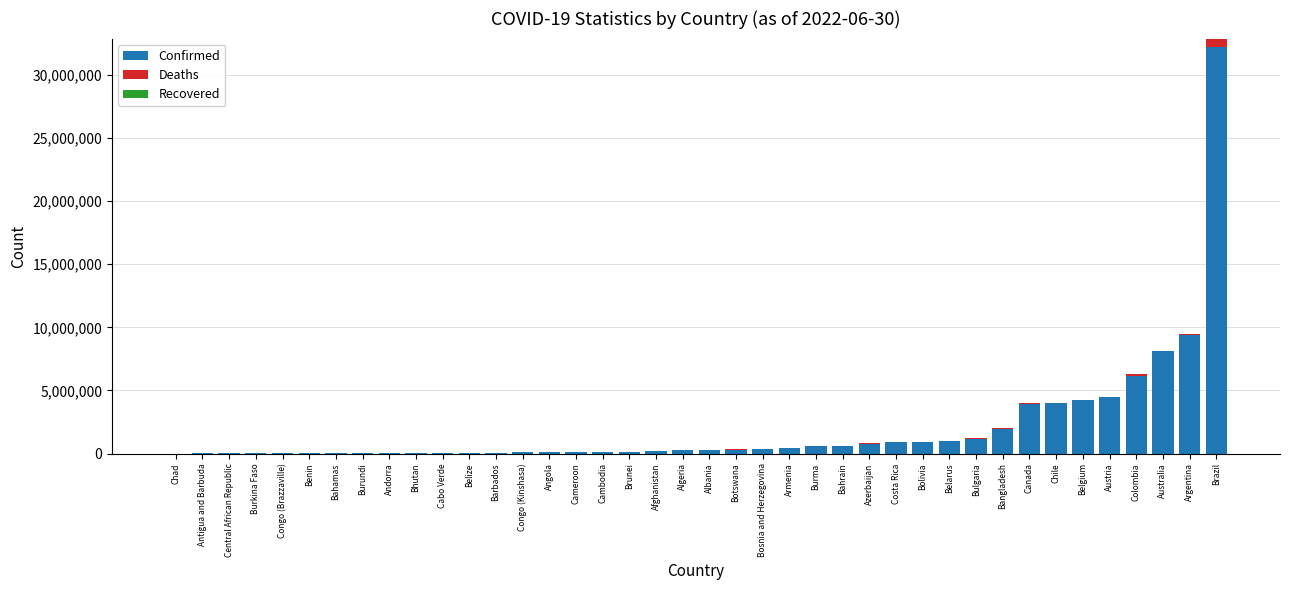

The value of Confirmed at Colombia is 6151354. True or false?

True